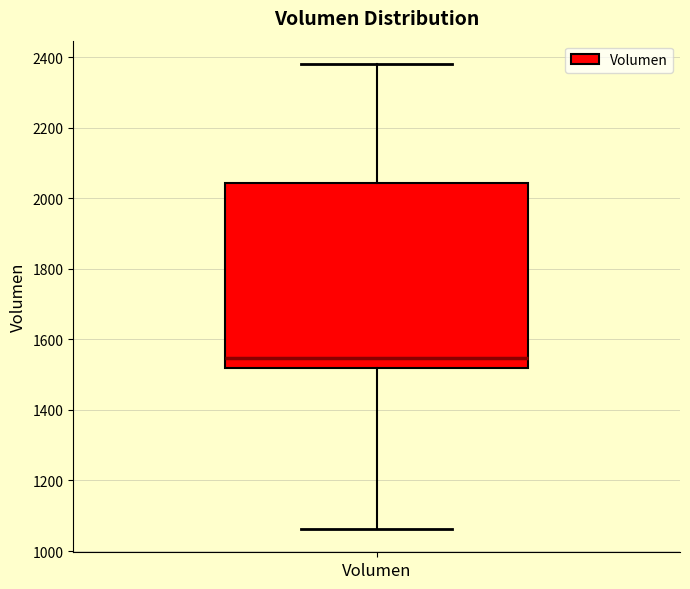

Read this box plot against the y-axis: the position of the median line, the range covered by the box, and the ends of both whiskers. The values are not printed on the chart, so give them approximately, as read against the axis.

median 1540, box 1520 to 2040, whiskers 1060 to 2380